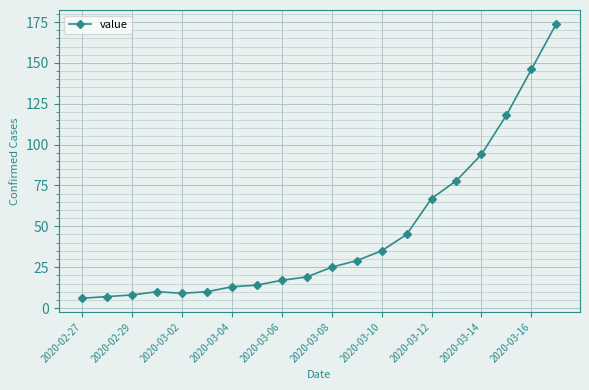

Reading left to right, list all the values displayed in this chart.

6	7	8	10	9	10	13	14	17	19	25	29	35	45	67	78	94	118	146	174